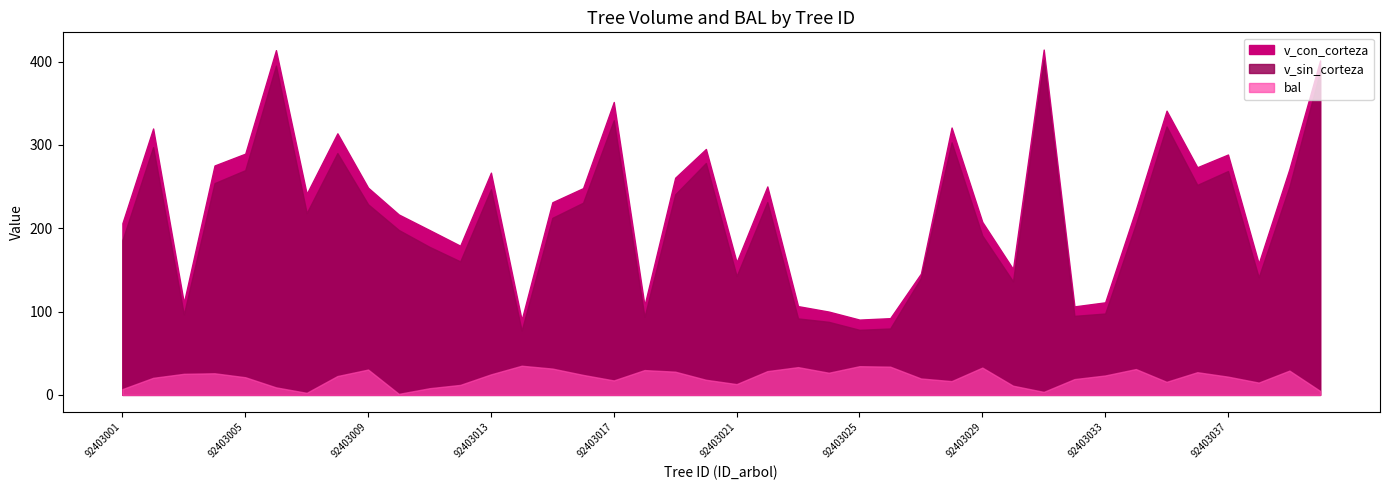

At how many categories does at least one series exceed 197?

26